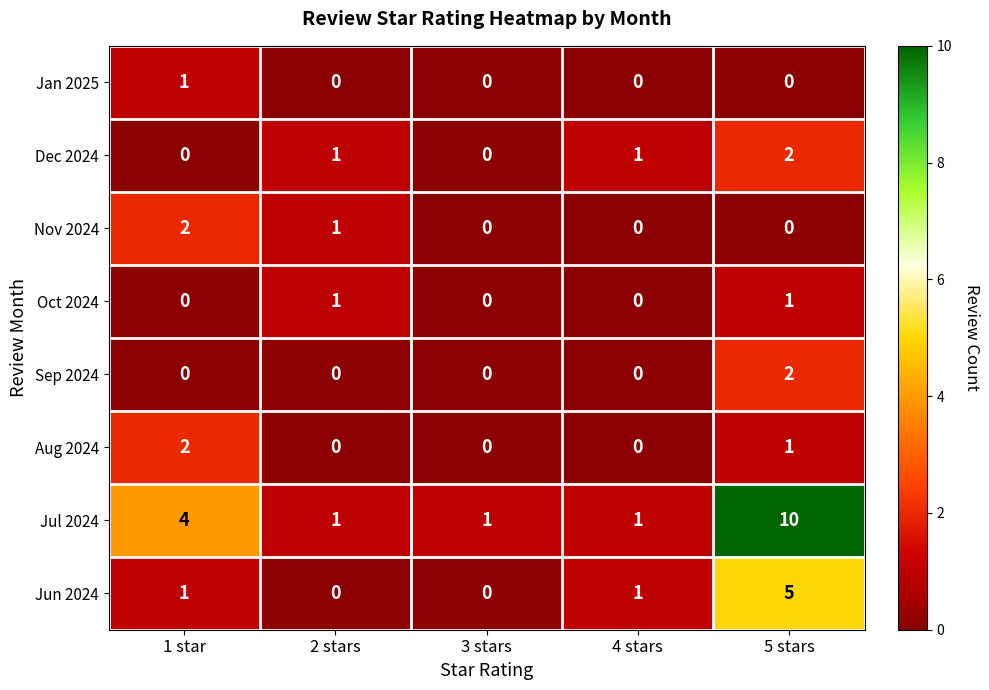

What is the sum of all Aug 2024 values?

3